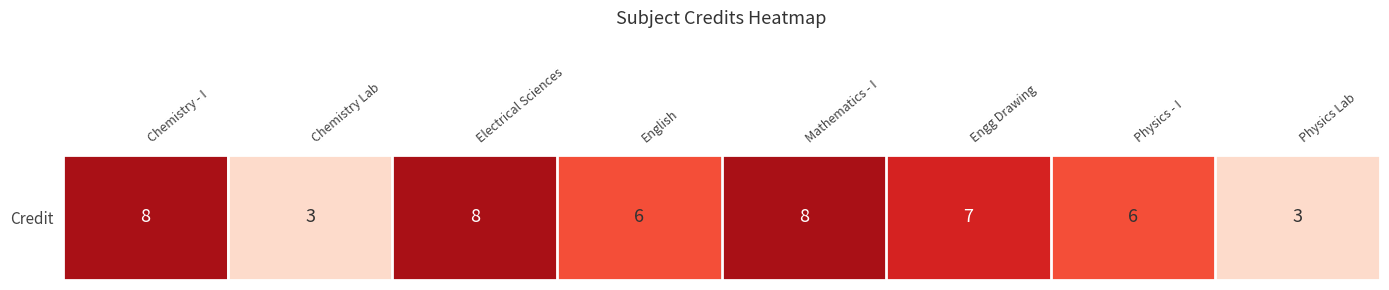

Count the values in the range 6 to 8.

6